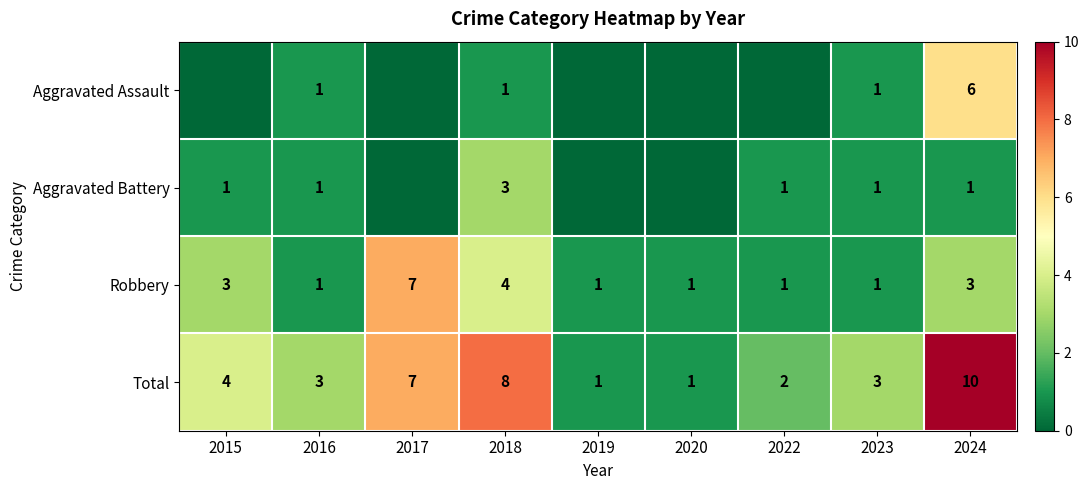

How many categories are shown in the chart?

9